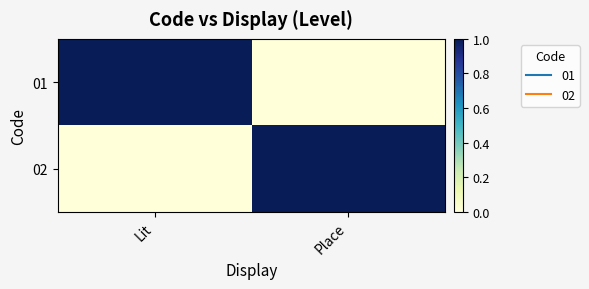

Reading right to left, what are all the values shown in this chart?

01: Place=0	Lit=1
02: Place=1	Lit=0